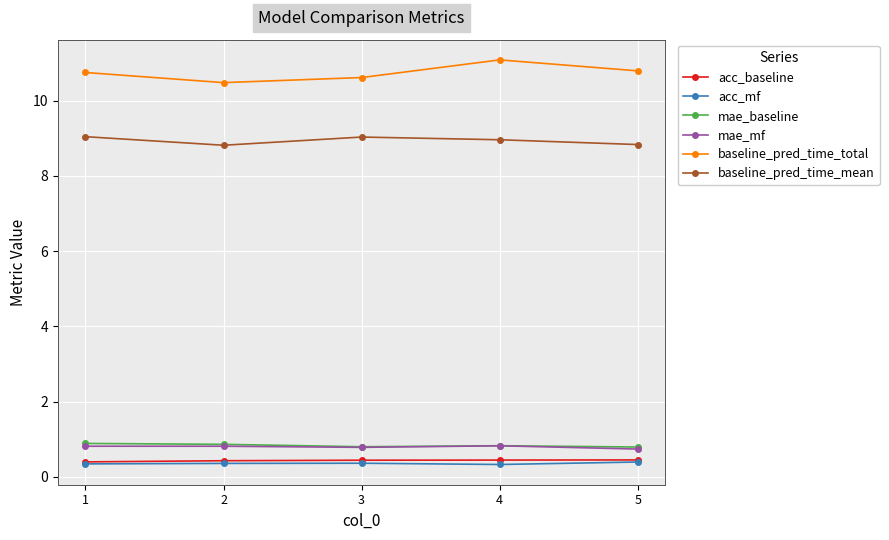

Which series has the largest total across all categories?

baseline_pred_time_total